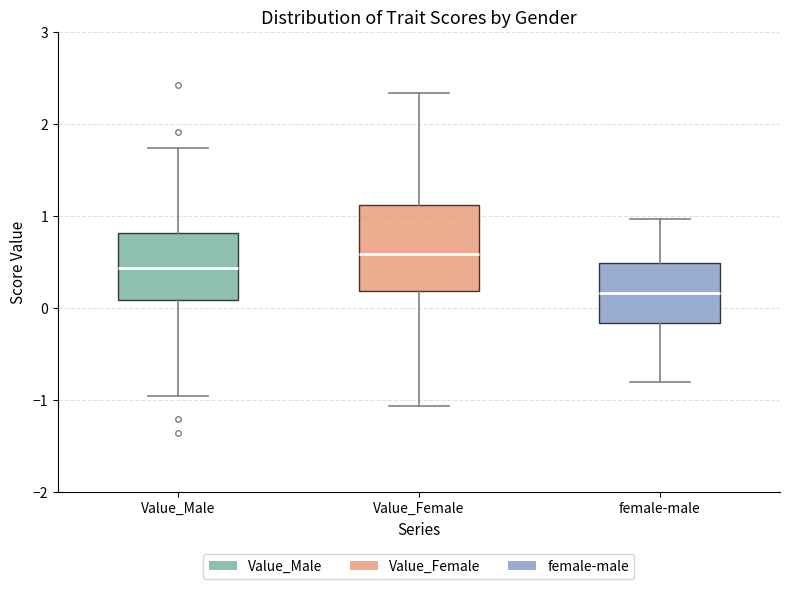

Which box has the lowest median line?

female-male